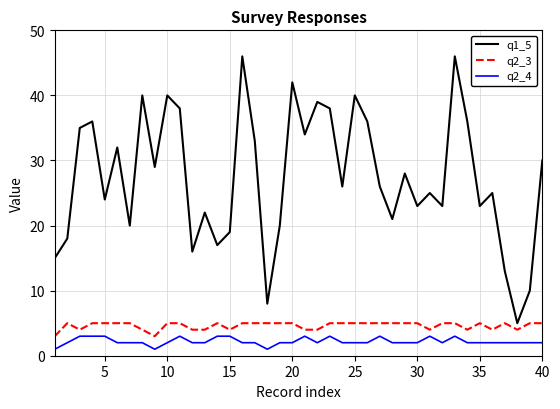

How many lines are shown in the chart?

3